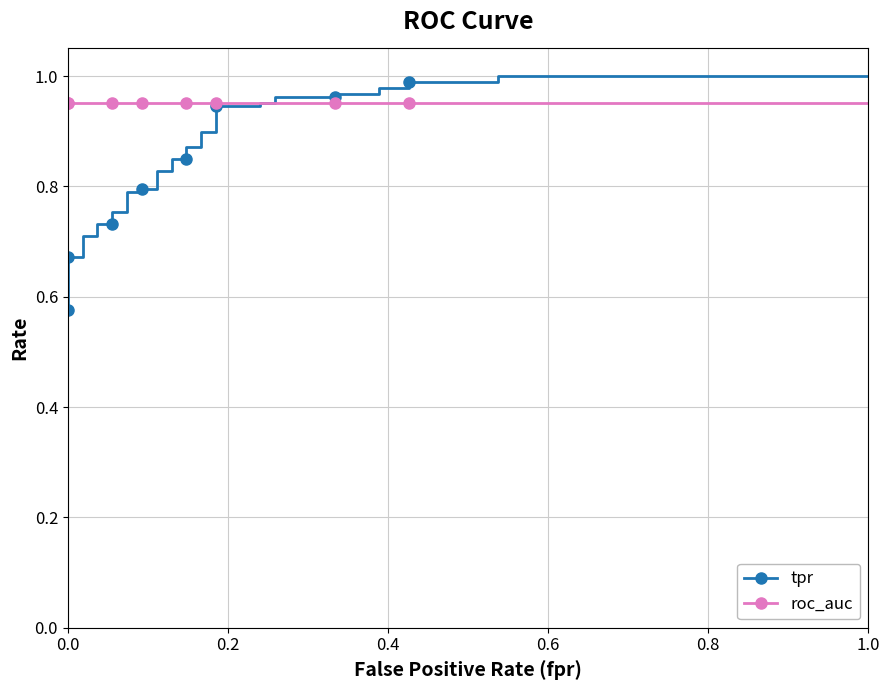

Which series has the largest total across all categories?

roc_auc